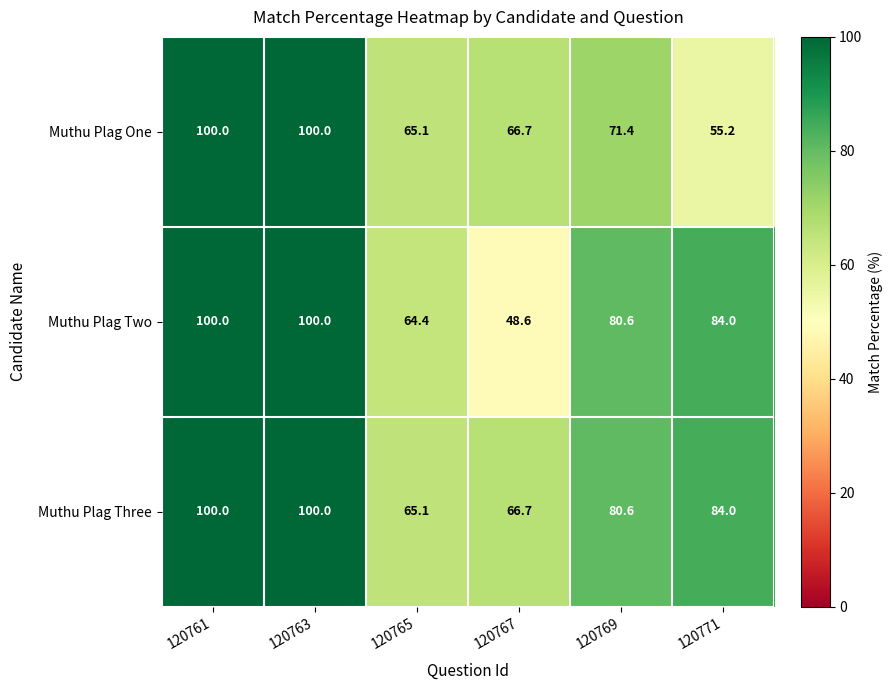

What is the sum of all Muthu Plag Three values?

496.4